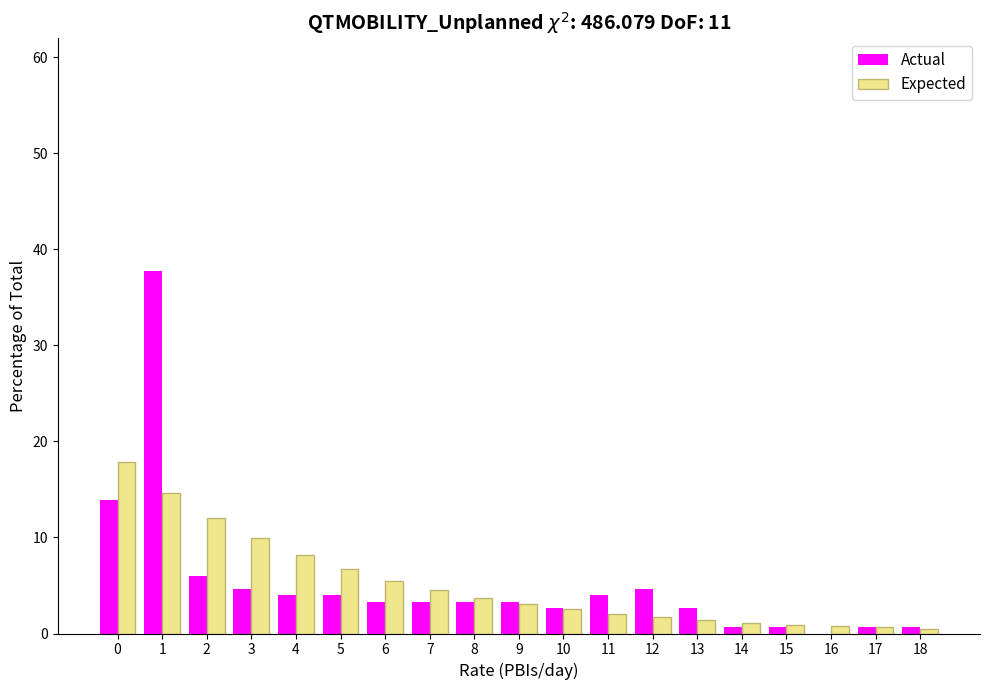

What is the sum of the Actual values at 9 and 8?

6.6